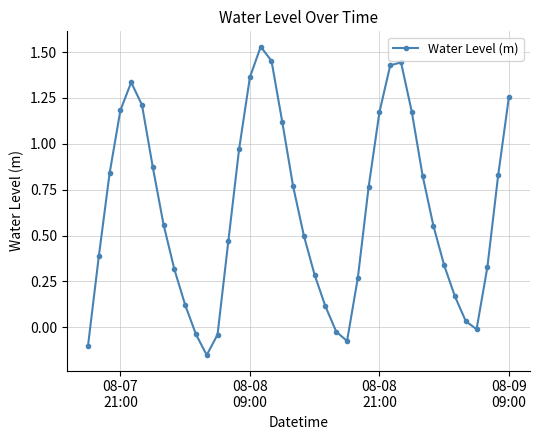

What is the sum of all values?

25.5